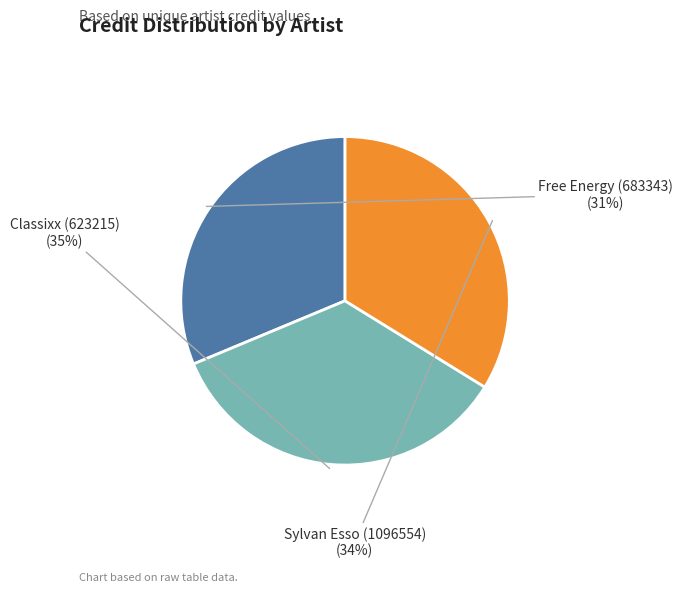

Do Sylvan Esso (1096554) and Free Energy (683343) together represent more than half of the pie?

Yes